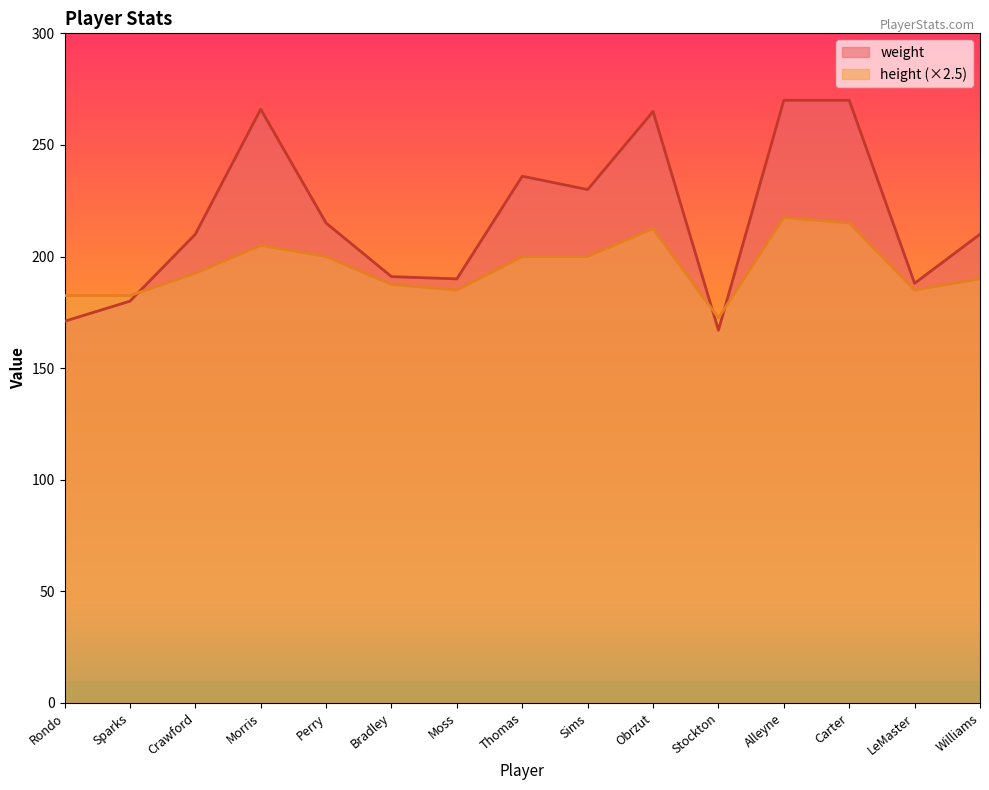

What is the value of the height point at the 5th from the left?

200.0